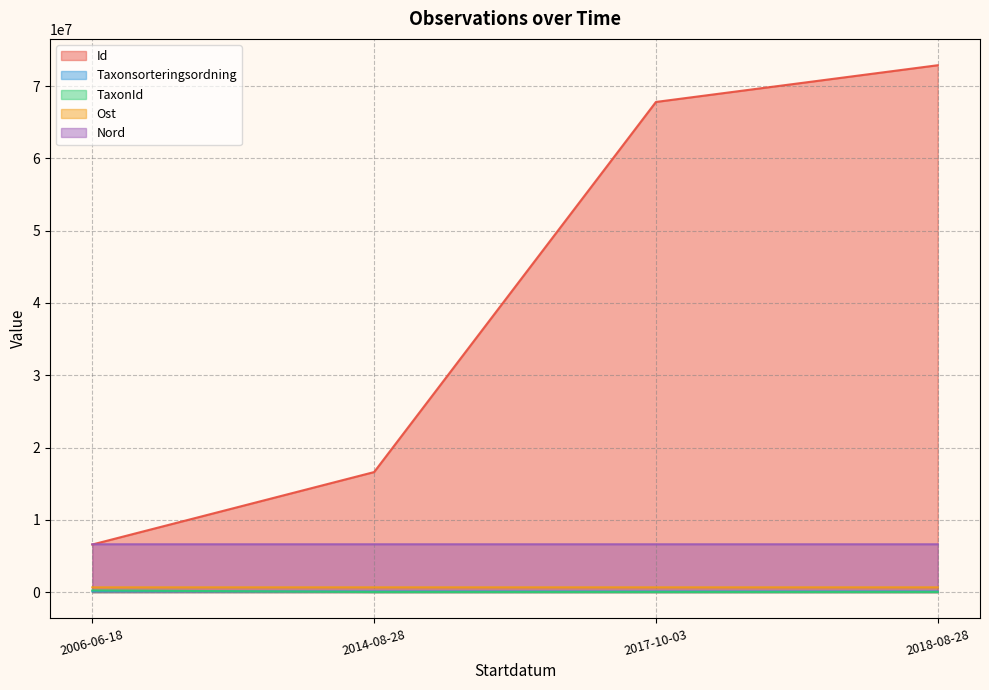

What is the maximum value for Taxonsorteringsordning?

106058.0